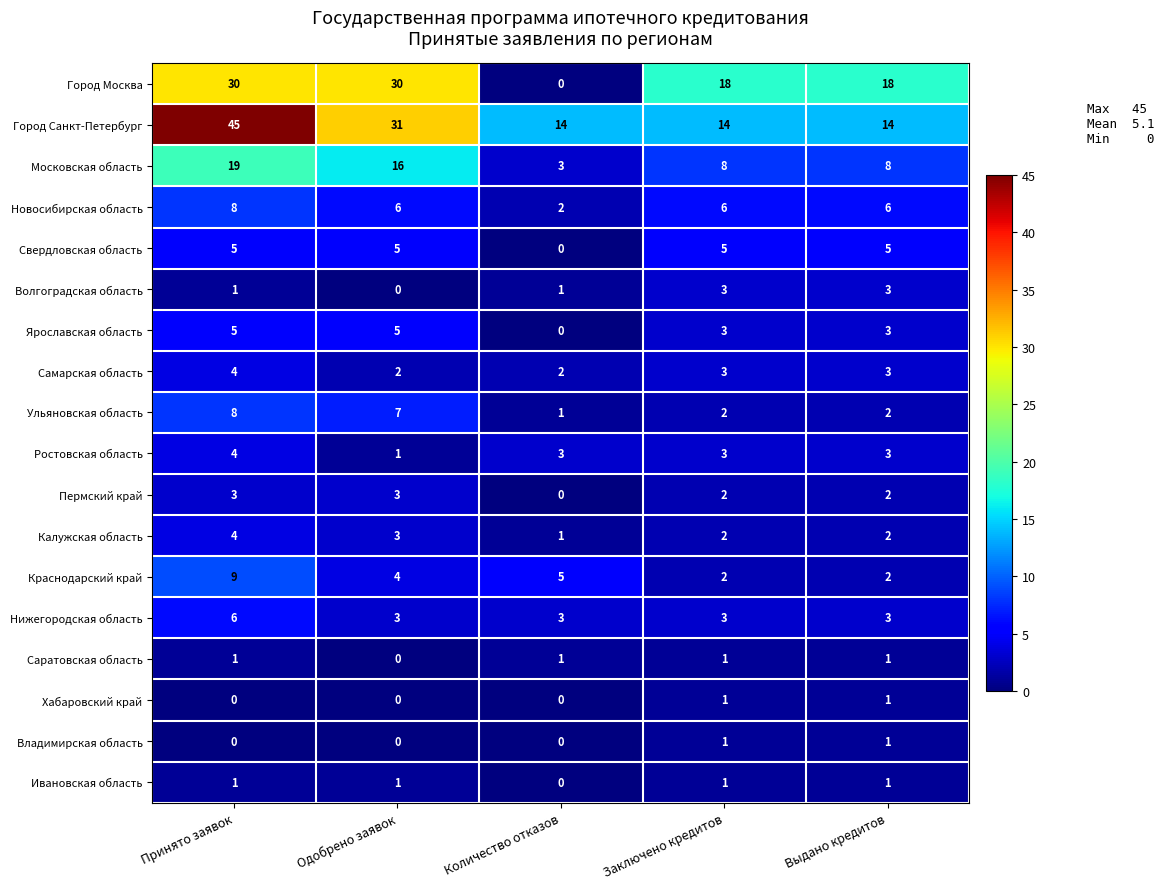

The value of Калужская область at Принято заявок is 4. True or false?

True